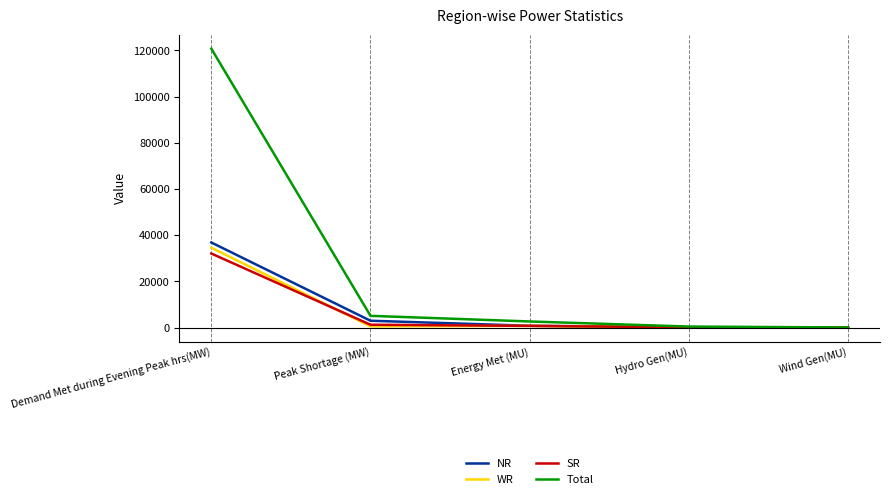

At which label is SR closest to 16064?

Peak Shortage (MW)